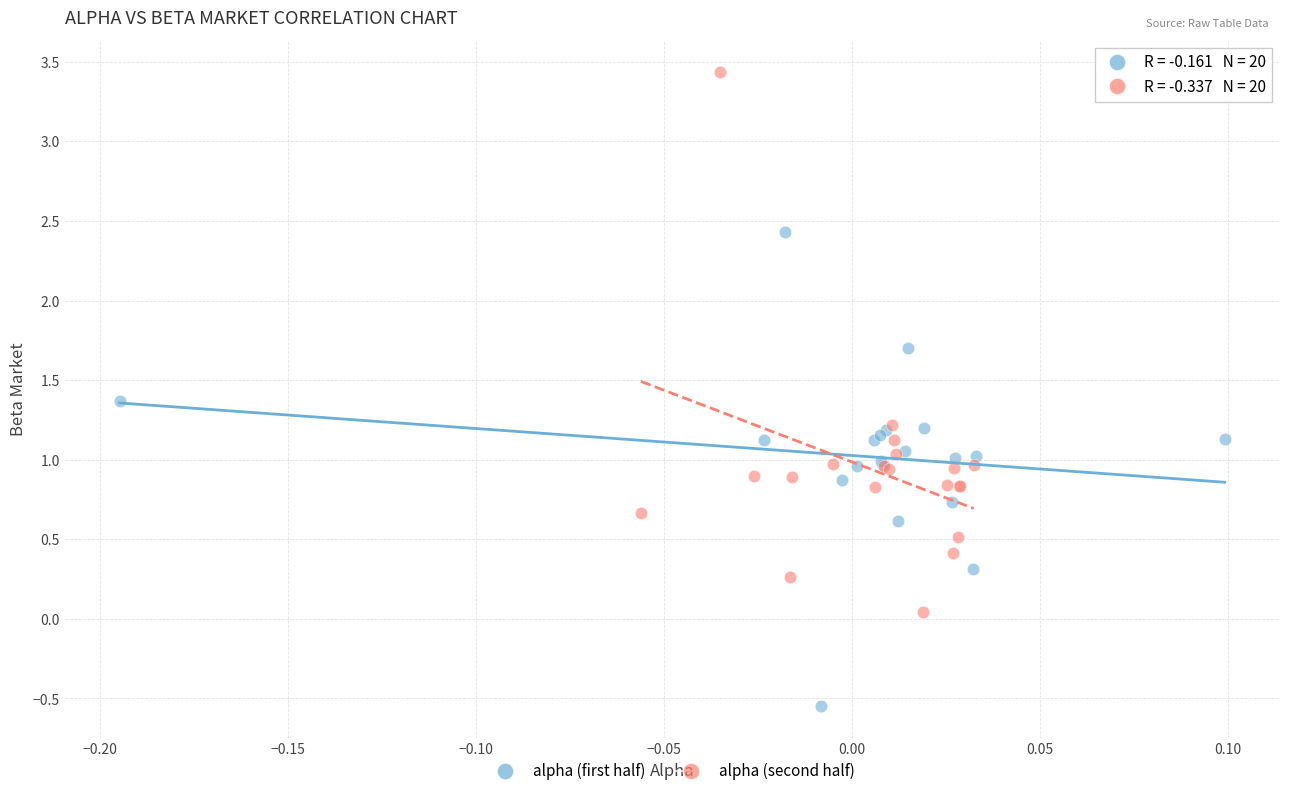

Which series reaches the minimum Y coordinate?

alpha (first half)